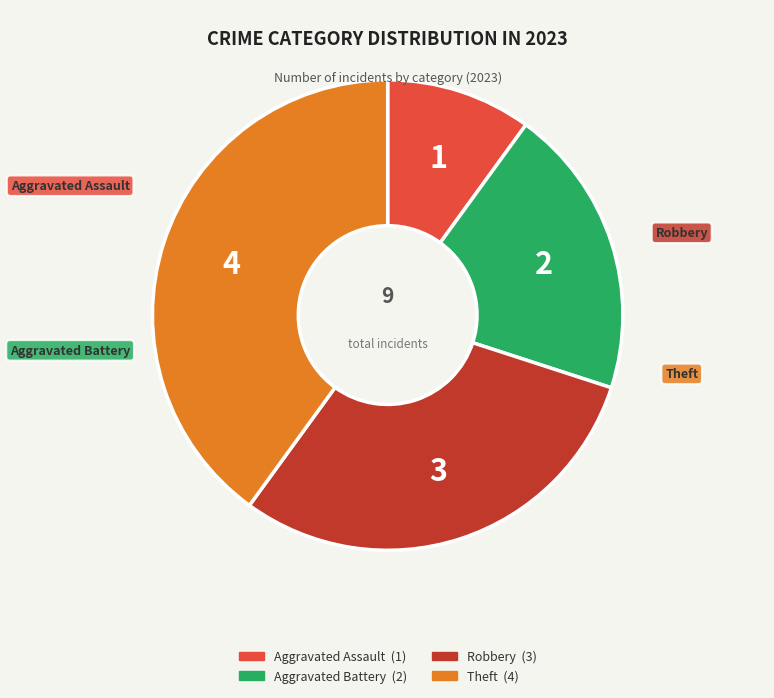

Rank the categories by value from lowest to highest.

Aggravated Assault, Aggravated Battery, Robbery, Theft